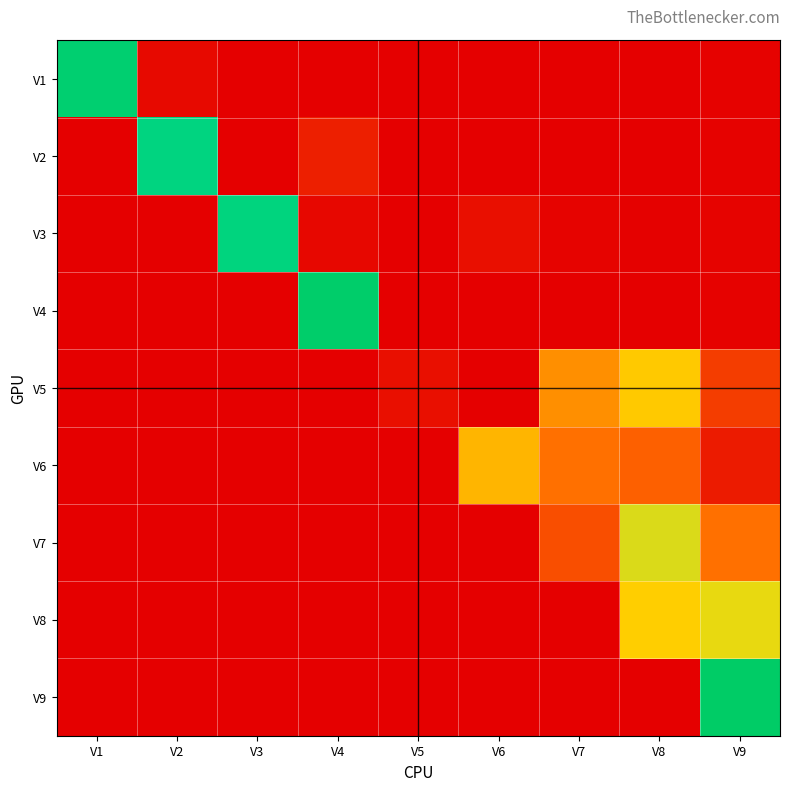

Reading left to right, transcribe all the data shown in this chart.

V1: V1=1.0	V2=0.0	V3=0.0	V4=0.0	V5=0.0	V6=0.0	V7=0.0	V8=0.0	V9=0.0
V2: V1=0.0	V2=0.9	V3=0.0	V4=0.1	V5=0.0	V6=0.0	V7=0.0	V8=0.0	V9=0.0
V3: V1=0.0	V2=0.0	V3=0.9	V4=0.0	V5=0.0	V6=0.0	V7=0.0	V8=0.0	V9=0.0
V4: V1=0.0	V2=0.0	V3=0.0	V4=1.0	V5=0.0	V6=0.0	V7=0.0	V8=0.0	V9=0.0
V5: V1=0.0	V2=0.0	V3=0.0	V4=0.0	V5=0.0	V6=0.0	V7=0.3	V8=0.5	V9=0.2
V6: V1=0.0	V2=0.0	V3=0.0	V4=0.0	V5=0.0	V6=0.4	V7=0.3	V8=0.2	V9=0.1
V7: V1=0.0	V2=0.0	V3=0.0	V4=0.0	V5=0.0	V6=0.0	V7=0.2	V8=0.5	V9=0.3
V8: V1=0.0	V2=0.0	V3=0.0	V4=0.0	V5=0.0	V6=0.0	V7=0.0	V8=0.5	V9=0.5
V9: V1=0.0	V2=0.0	V3=0.0	V4=0.0	V5=0.0	V6=0.0	V7=0.0	V8=0.0	V9=1.0